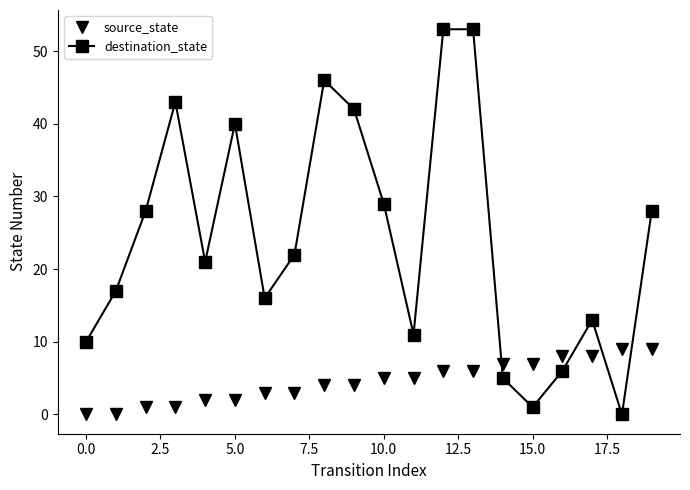

Which series has the largest range (max minus min)?

destination_state